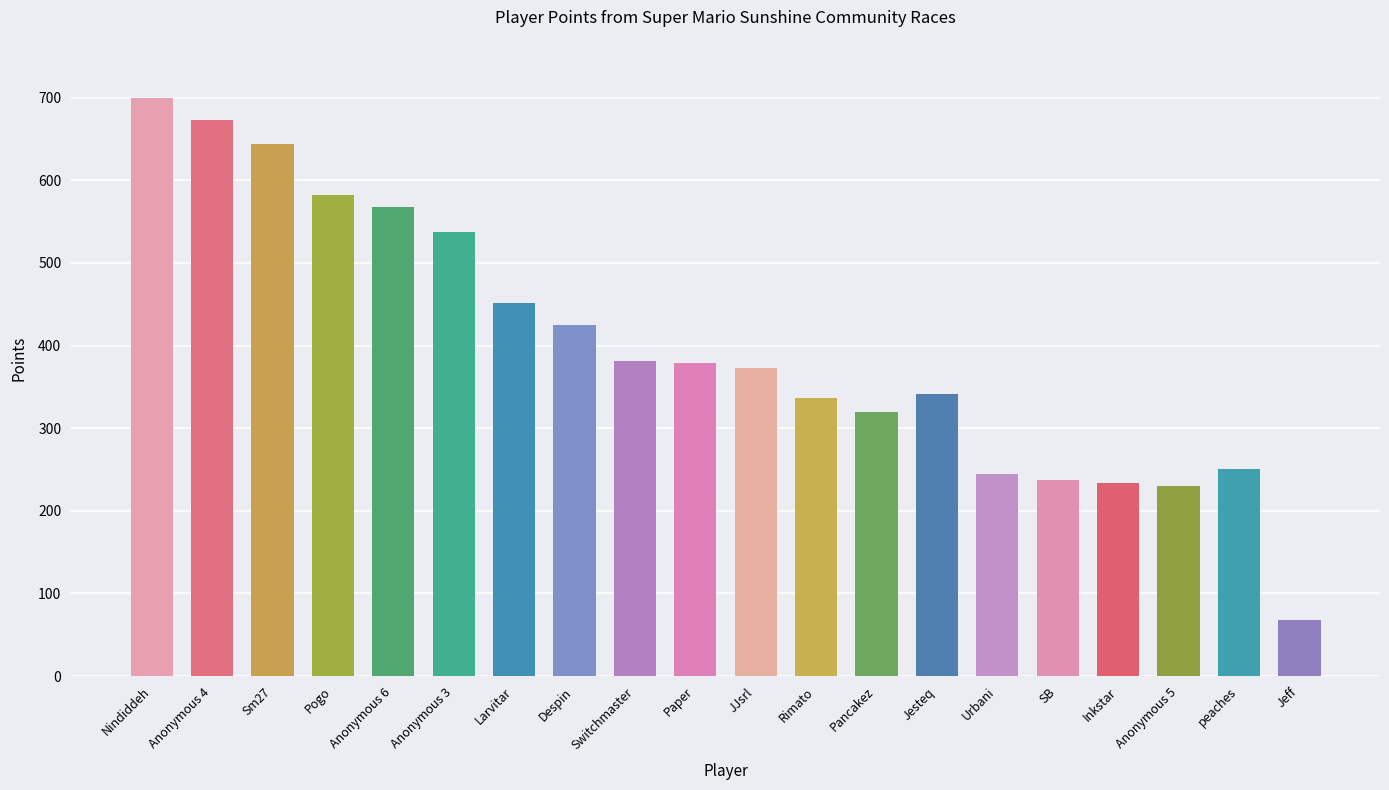

Between Sm27 and Paper, which is larger?

Sm27